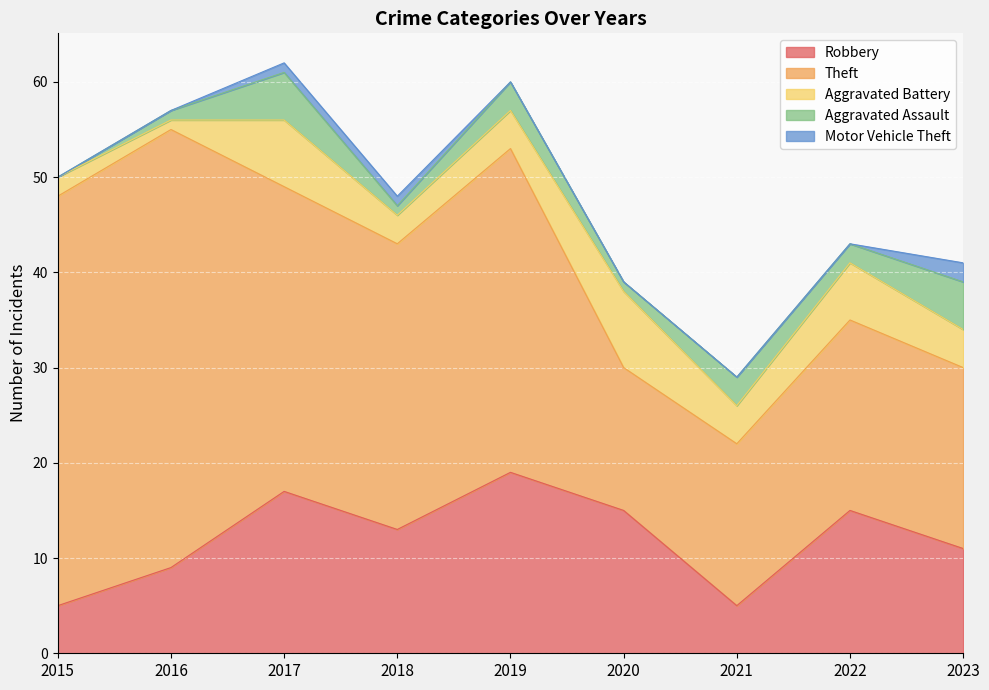

True or false: Motor Vehicle Theft and Robbery intersect in this chart.

False